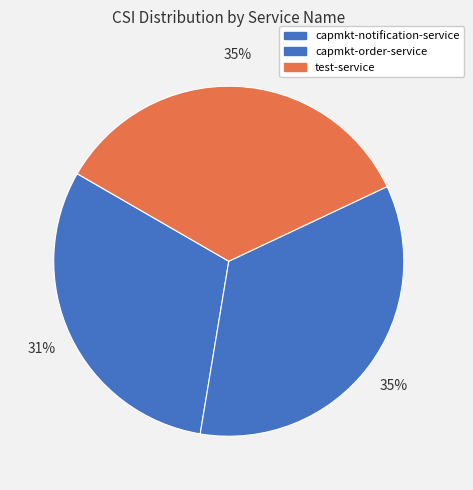

Count the number of slices in the pie.

3